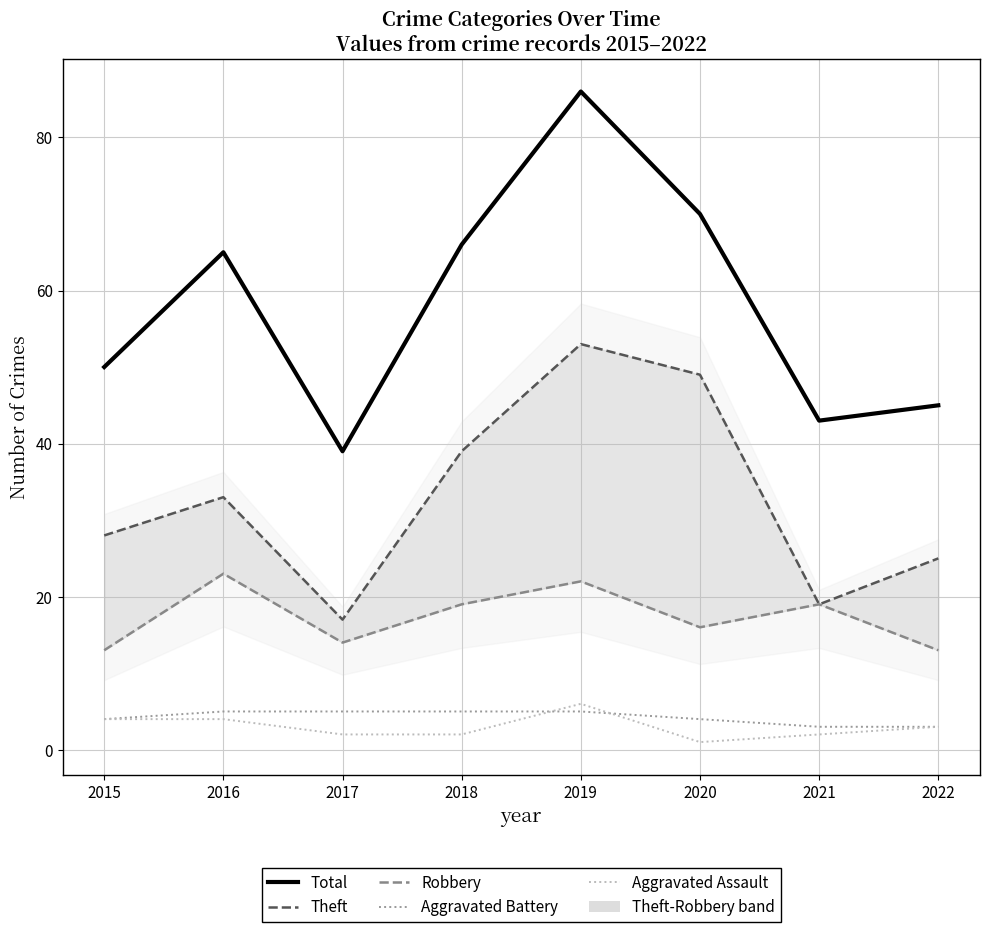

At which label does Aggravated Assault first exceed 3?

2015